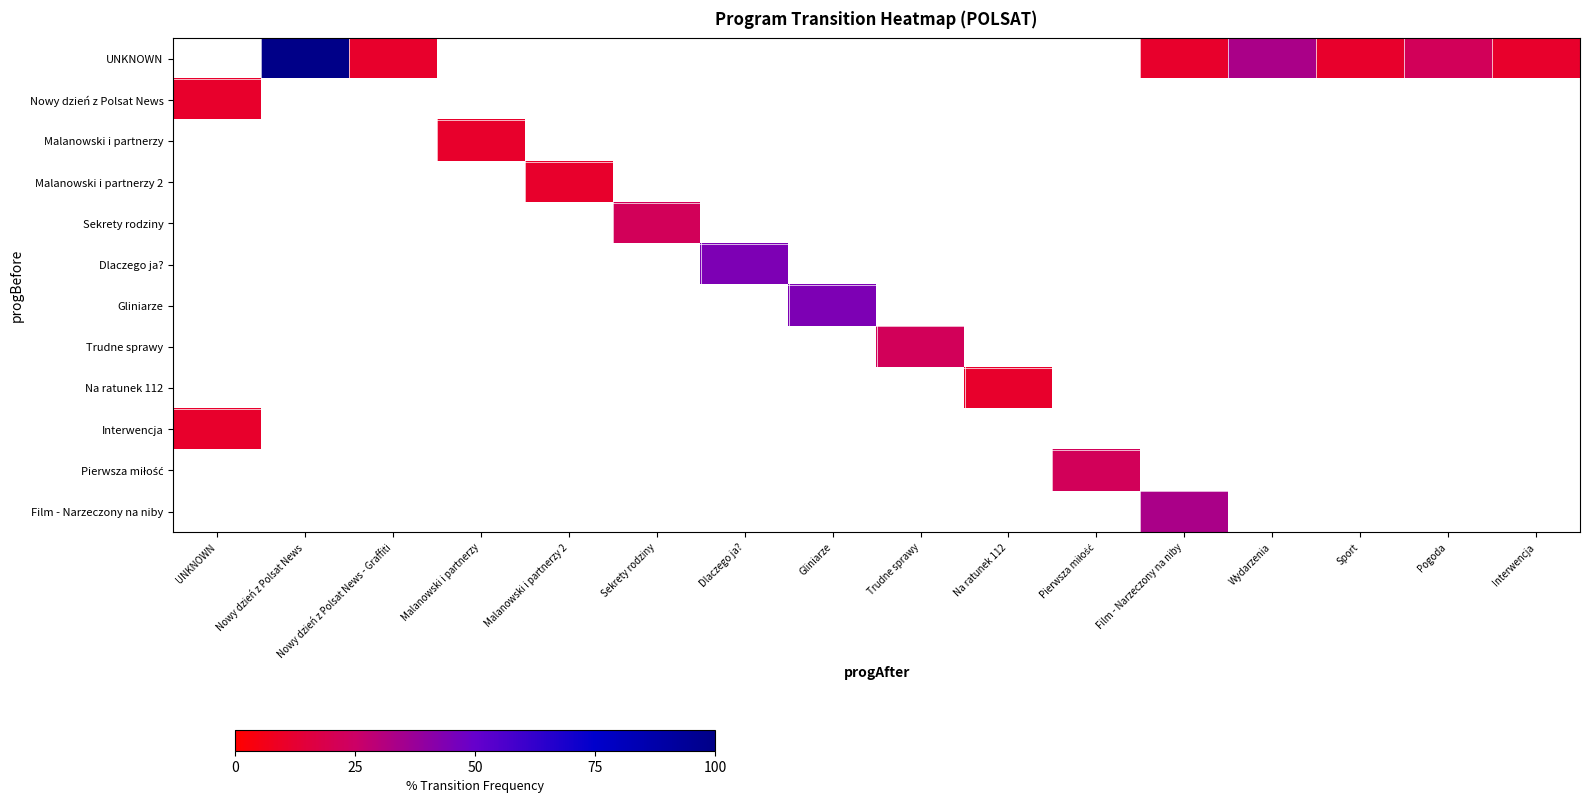

Rank the series by their maximum value, from highest to lowest.

UNKNOWN, Nowy dzień z Polsat News, Malanowski i partnerzy, Malanowski i partnerzy 2, Sekrety rodziny, Dlaczego ja?, Gliniarze, Trudne sprawy, Na ratunek 112, Interwencja, Pierwsza miłość, Film - Narzeczony na niby